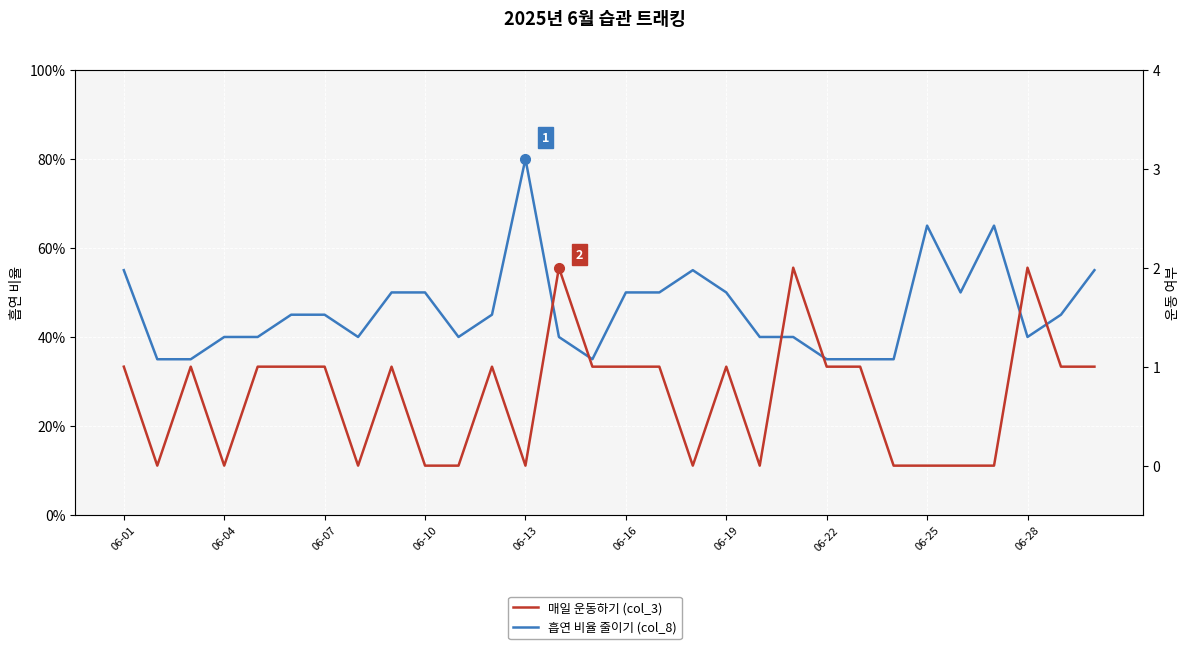

True or false: 흡연 비율 줄이기 (col_8) and 매일 운동하기 (col_3) intersect in this chart.

True